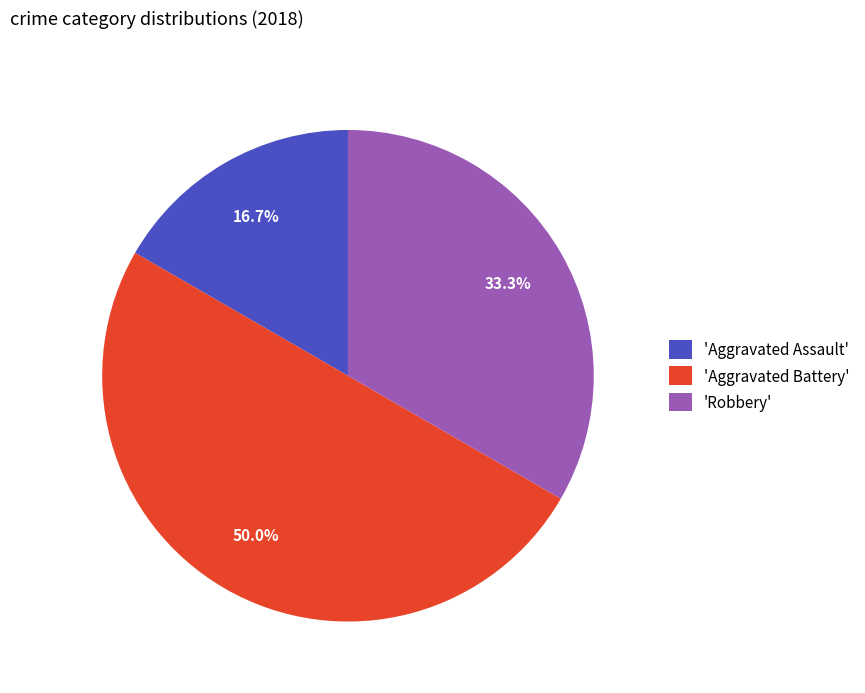

Rank the categories by value from lowest to highest.

'Aggravated Assault', 'Robbery', 'Aggravated Battery'